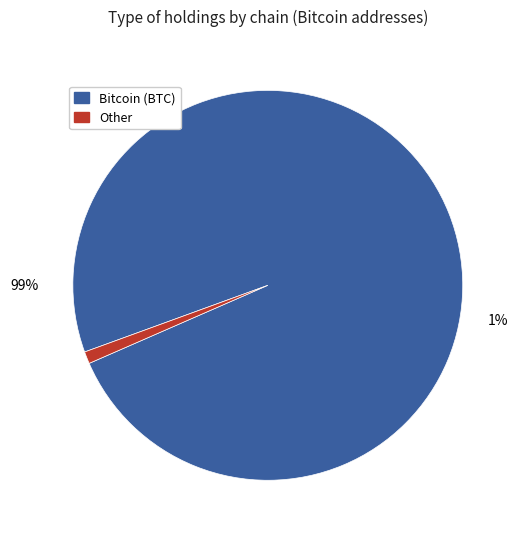

Which category has the biggest portion of the pie?

bitcoin